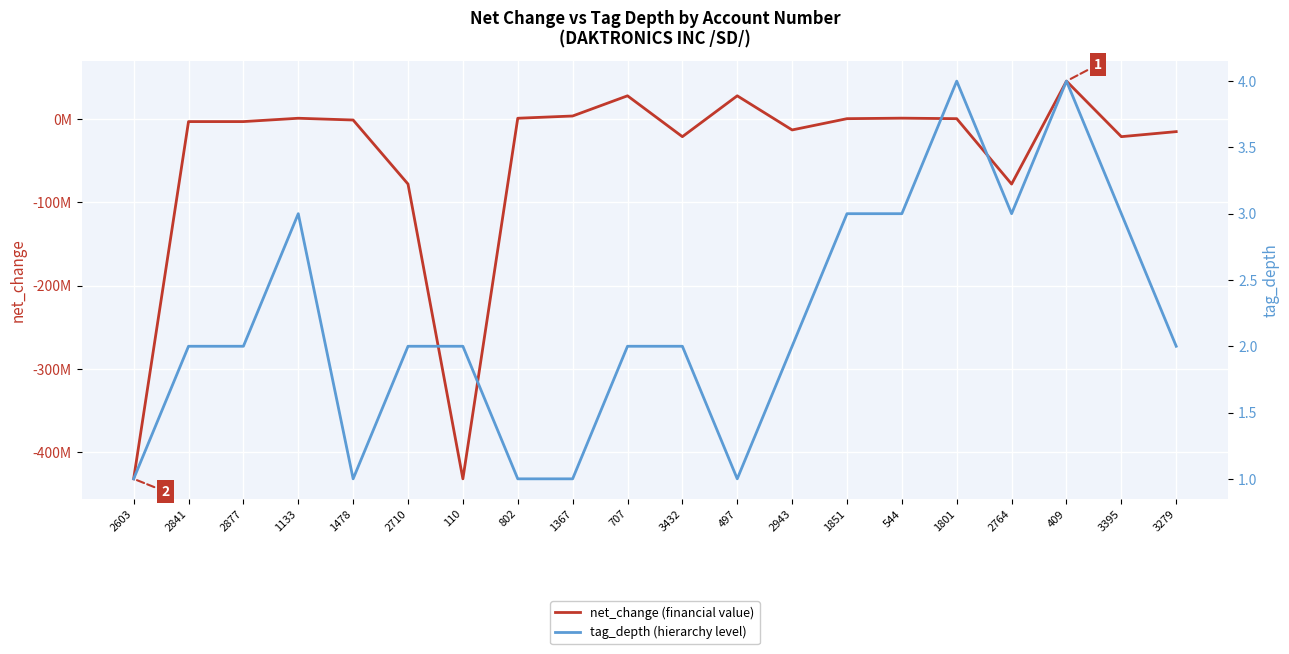

What is the value of the net_change point at the 17th from the left?

-78293000